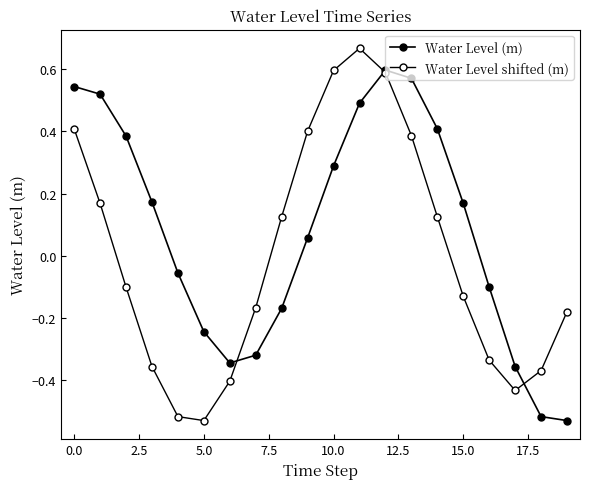

Which series has the largest range (max minus min)?

Water Level shifted (m)